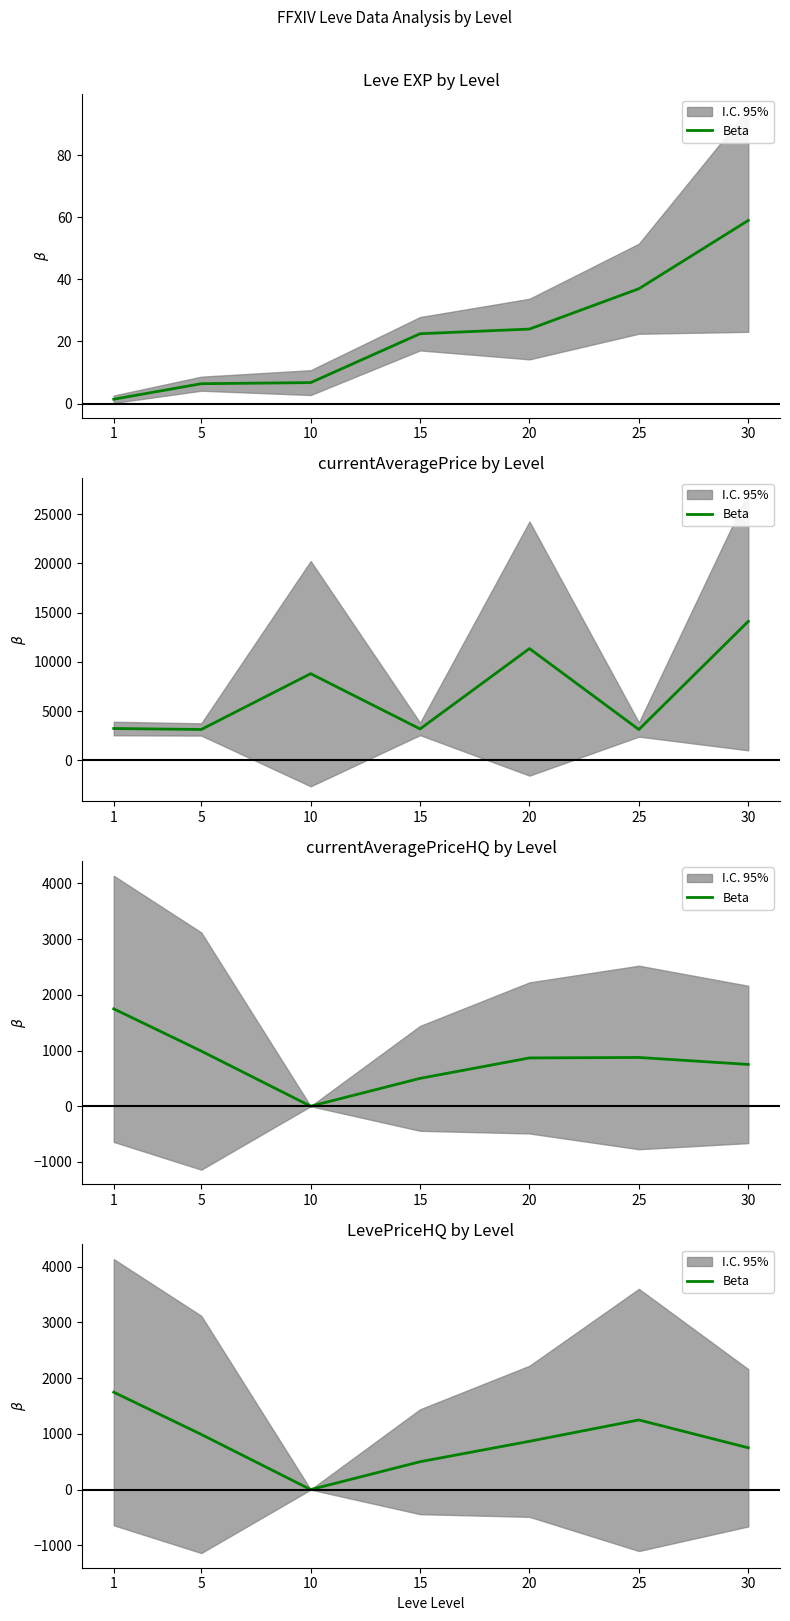

What is the ratio of the value at 30 to the value at 1?

0.4